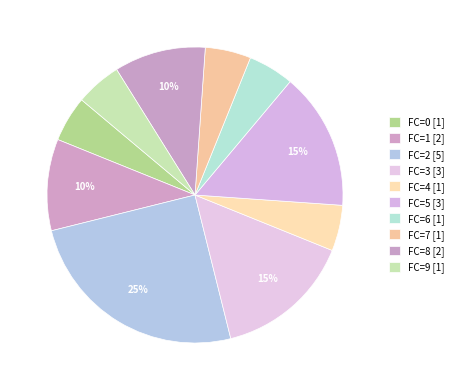

How many slices are in this pie chart?

10